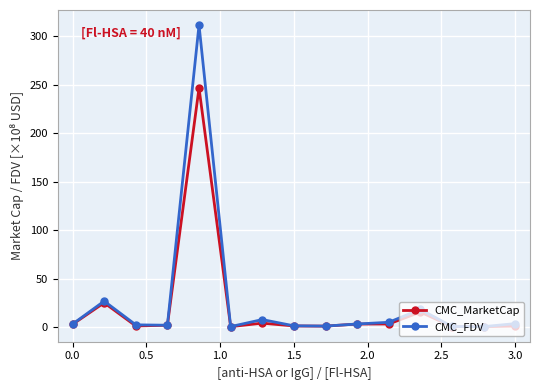

True or false: CMC_MarketCap has more than 1 points higher than both neighbors.

True